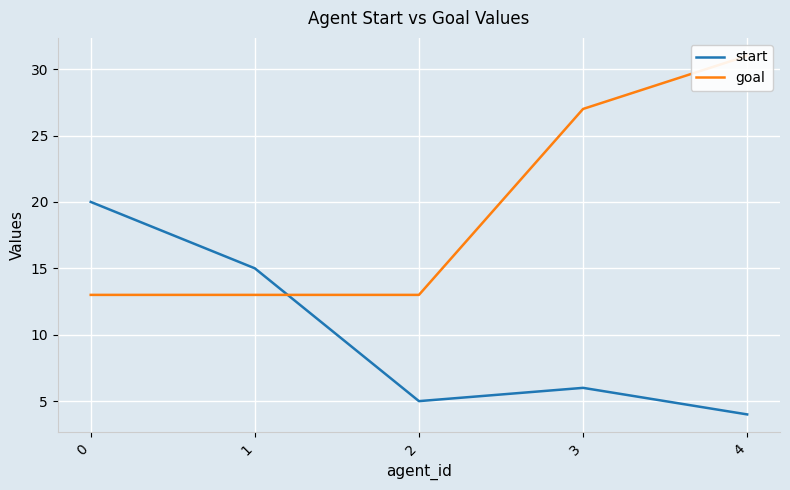

What is the difference between the maximum and minimum values in the goal series?

18